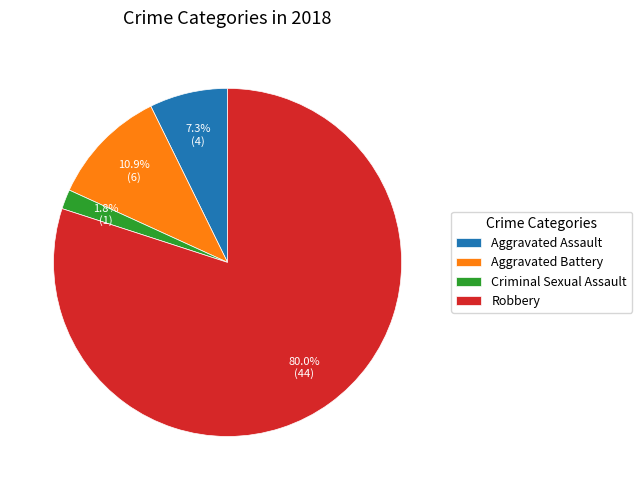

How many segments does this pie chart have?

4